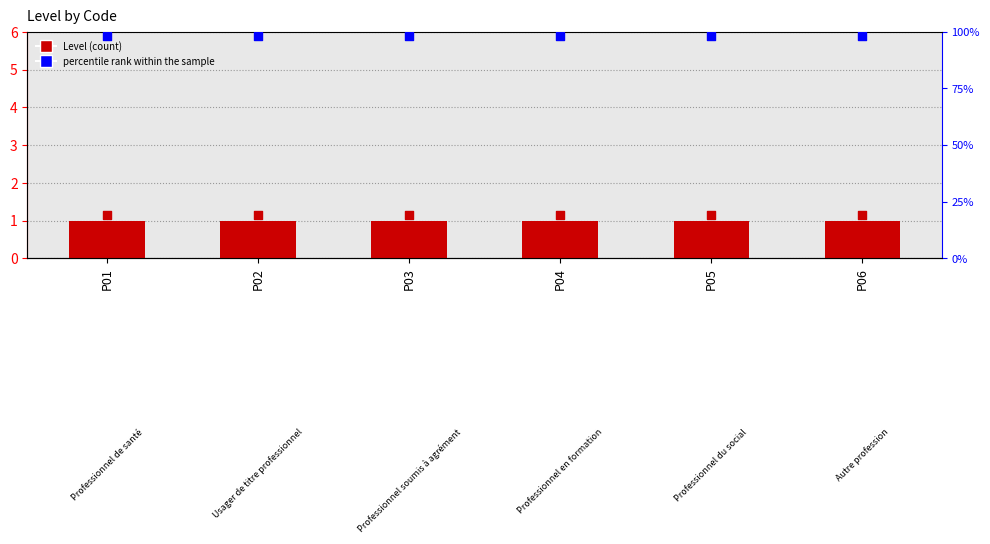

What are all the series names shown in the legend?

Level, percentile rank within the sample